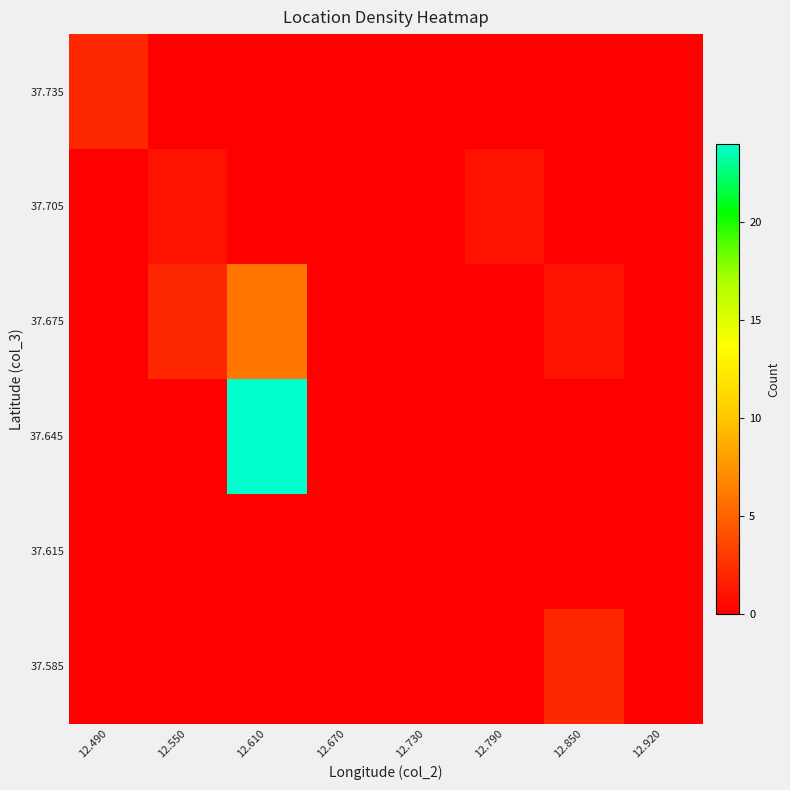

What is the total value across all series at 12.850?

3